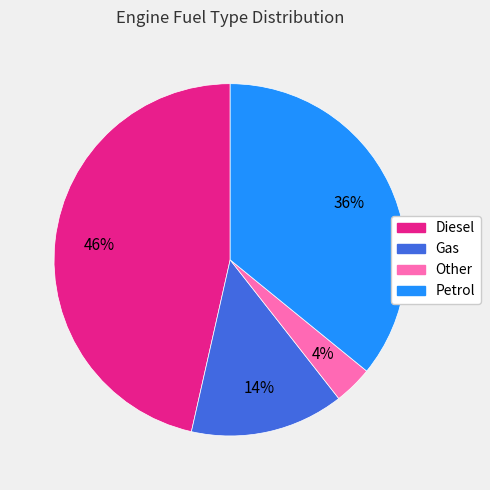

Count the number of slices in the pie.

4